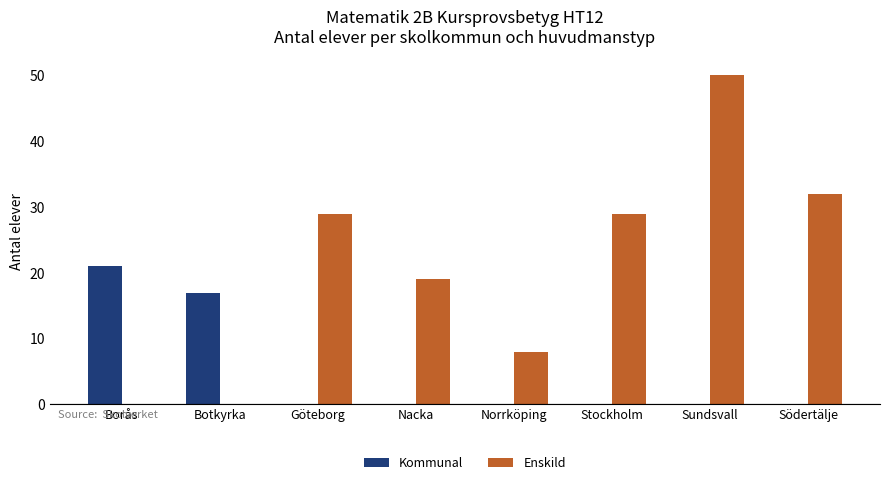

Read the Enskild value at Göteborg, to the nearest 5.

30